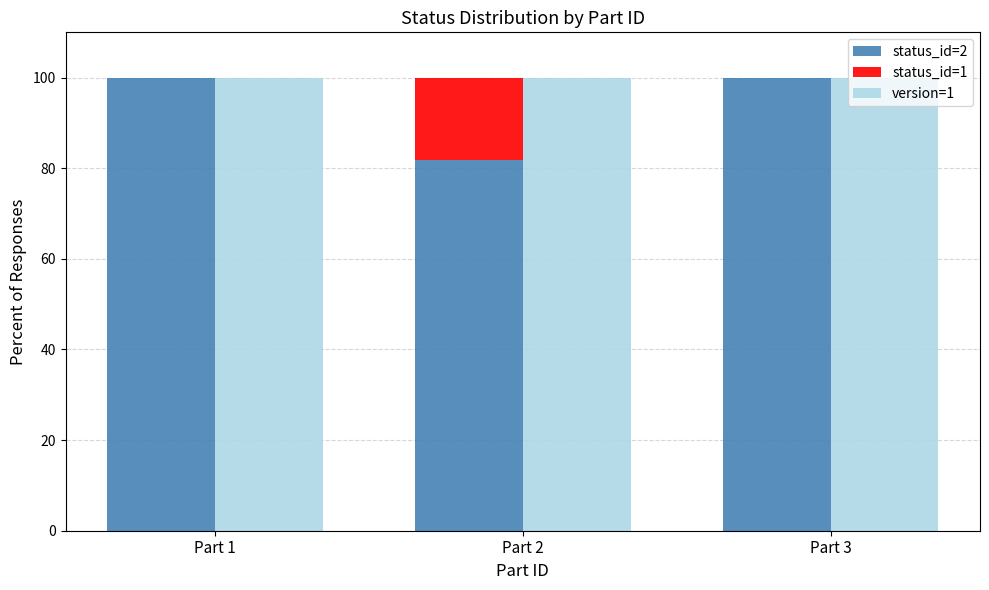

Is it true that status_id=2 equals 119.7 at Part 2?

False